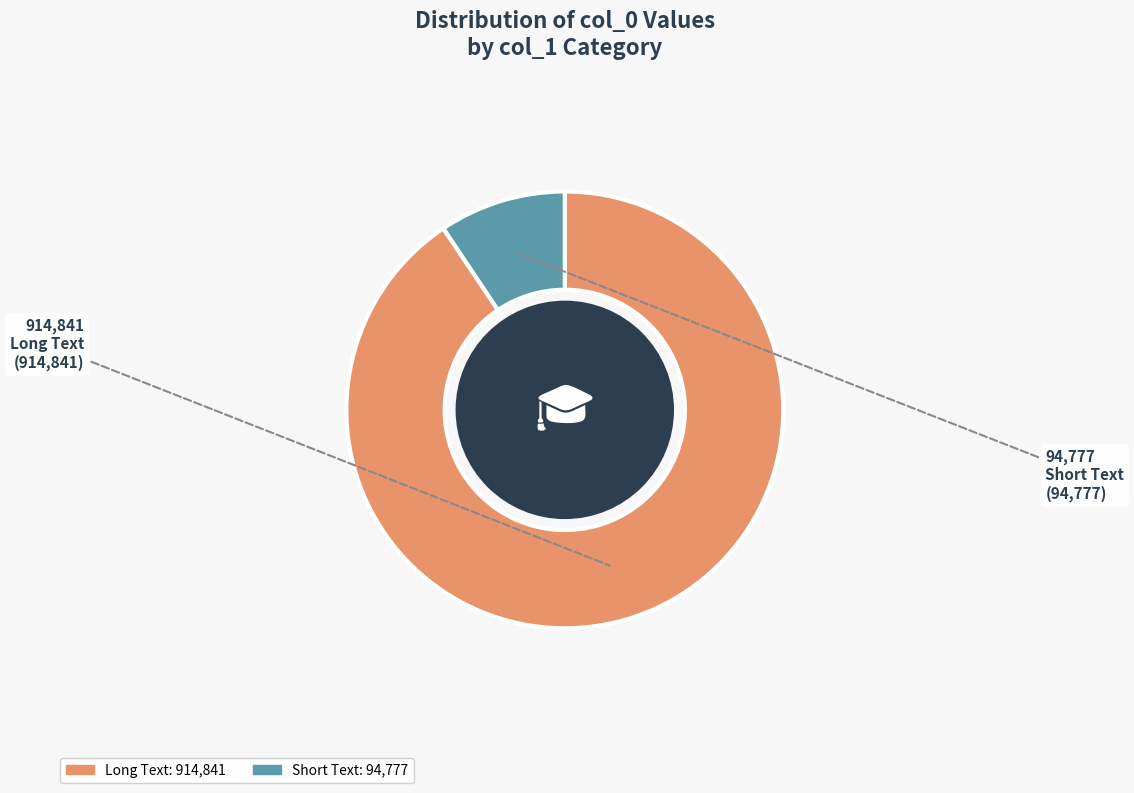

Is there a majority slice in this chart?

Yes